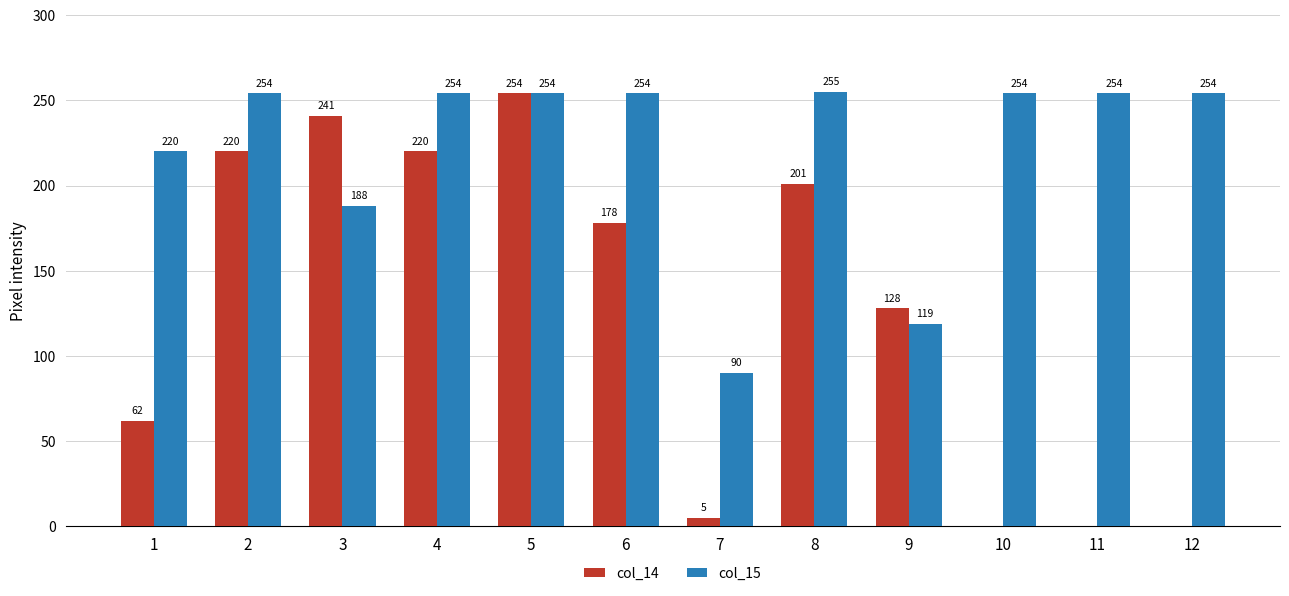

Are the bars horizontal?

No